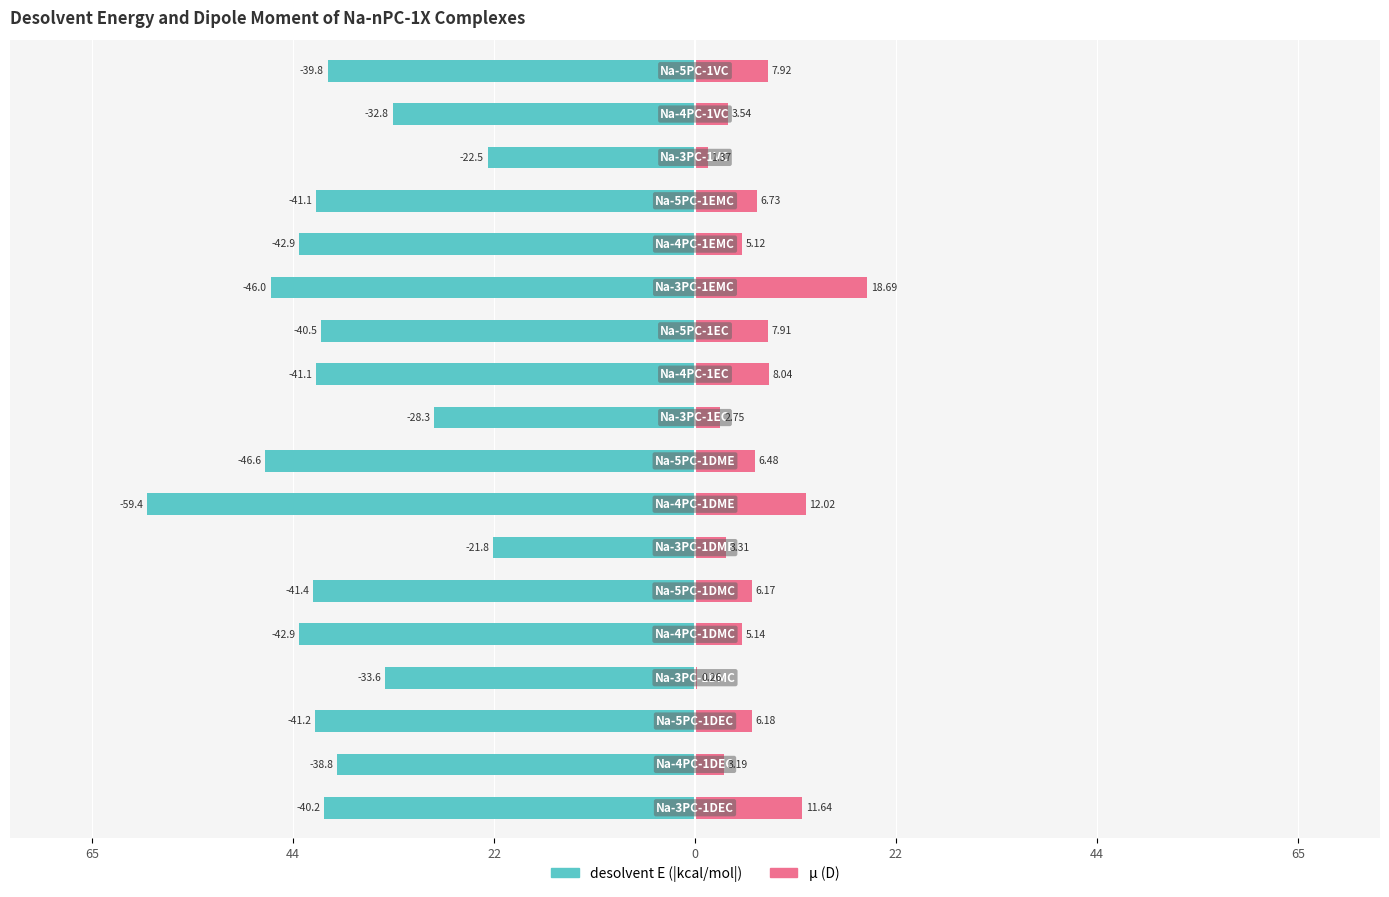

How many groups of bars are there?

18